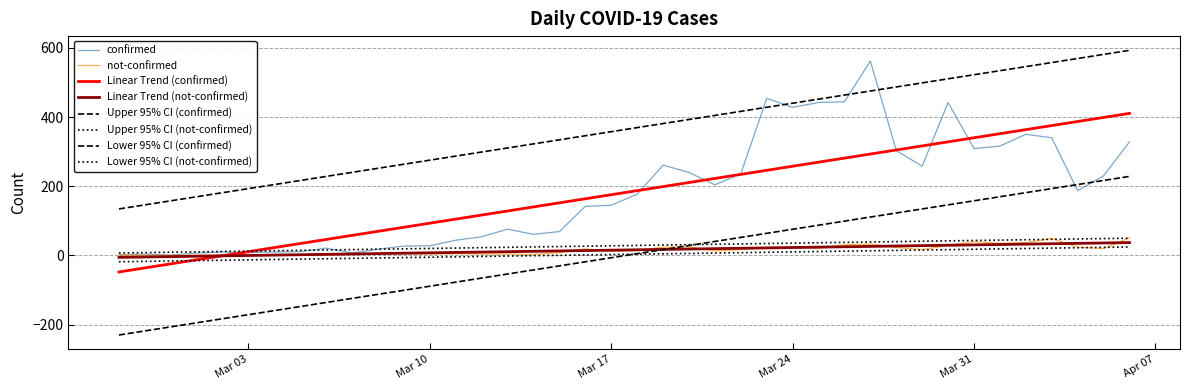

Does the chart have visible grid lines?

Yes